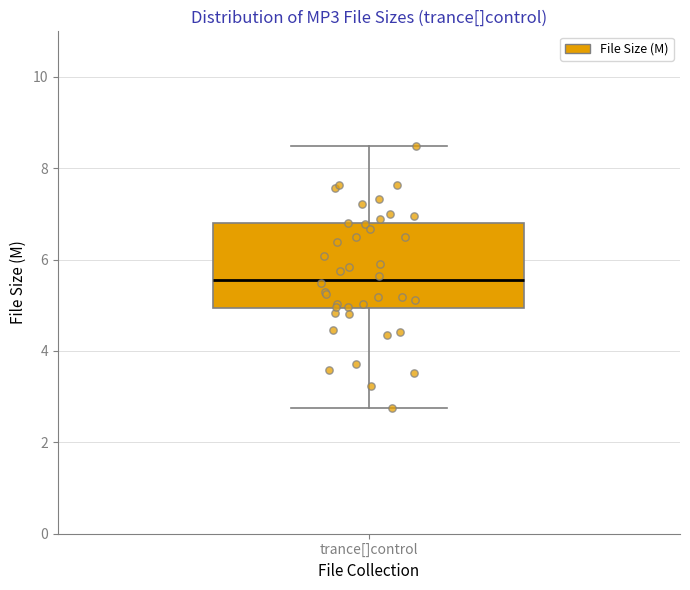

Read this box plot against the y-axis: the position of the median line, the range covered by the box, and the ends of both whiskers. The values are not printed on the chart, so give them approximately, as read against the axis.

median 5.6, box 5.0 to 6.8, whiskers 2.8 to 8.4